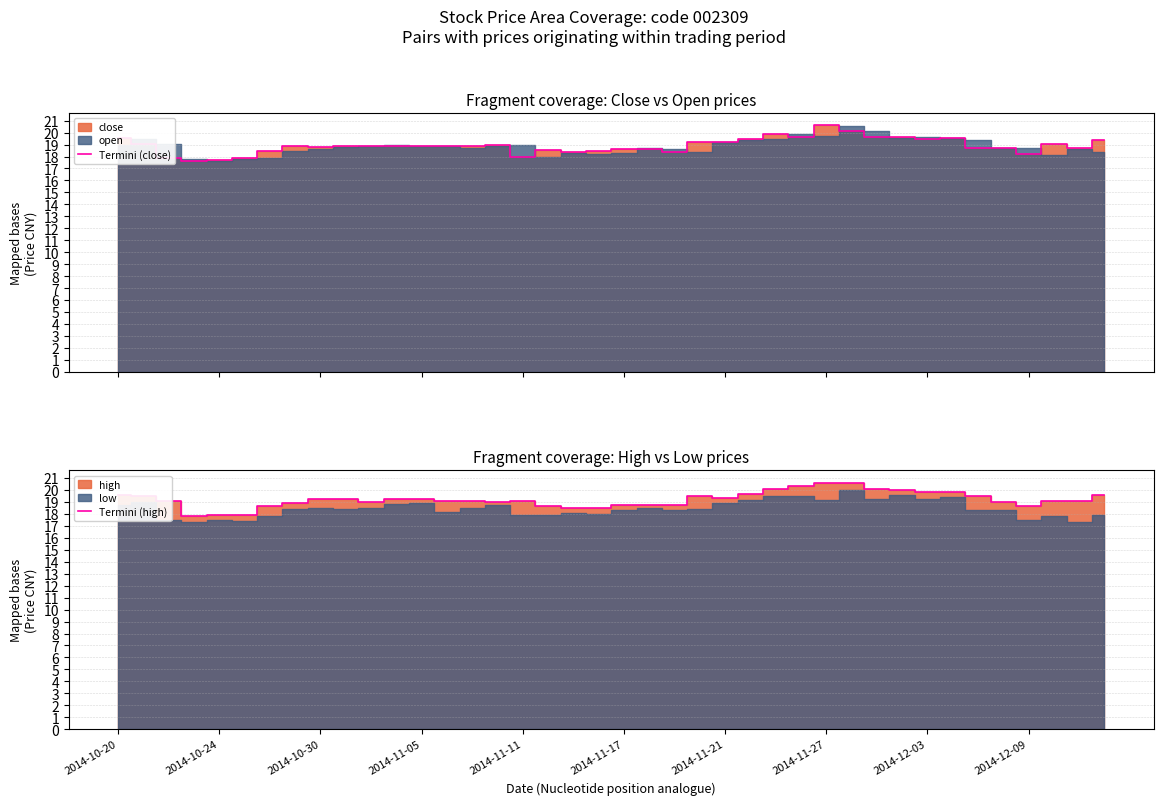

What is the minimum value for Termini (close)?

17.6